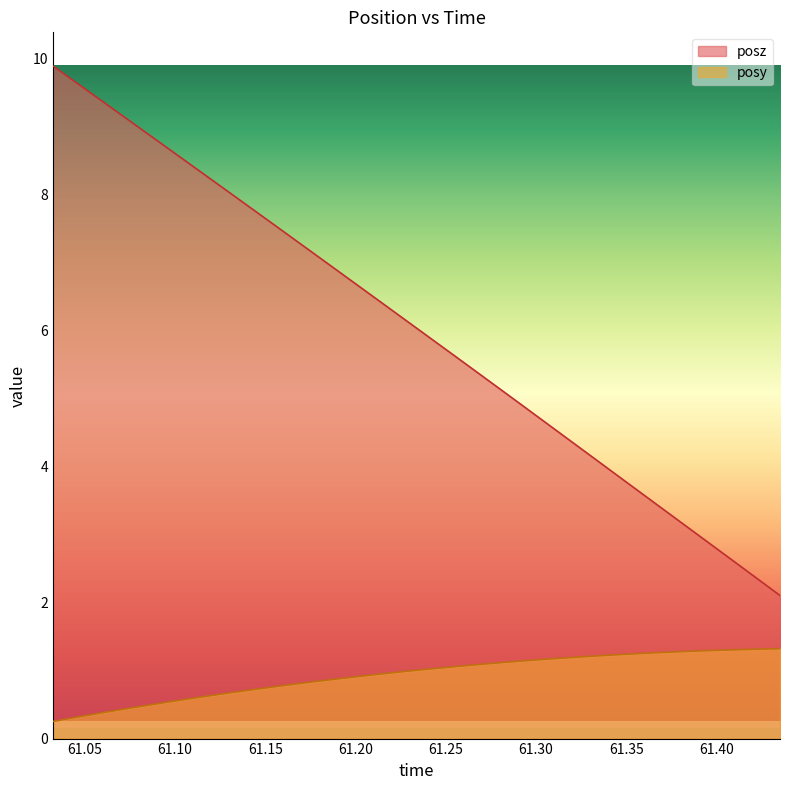

List the series in order of their overall mean, highest first.

posz, posy